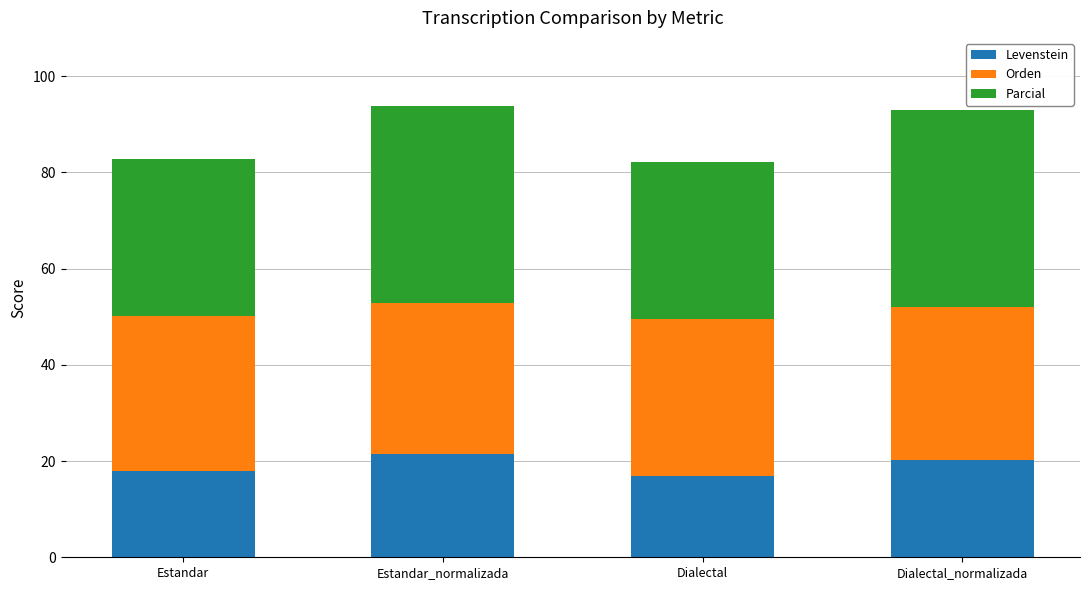

What is the total value across all series at Dialectal?

82.1